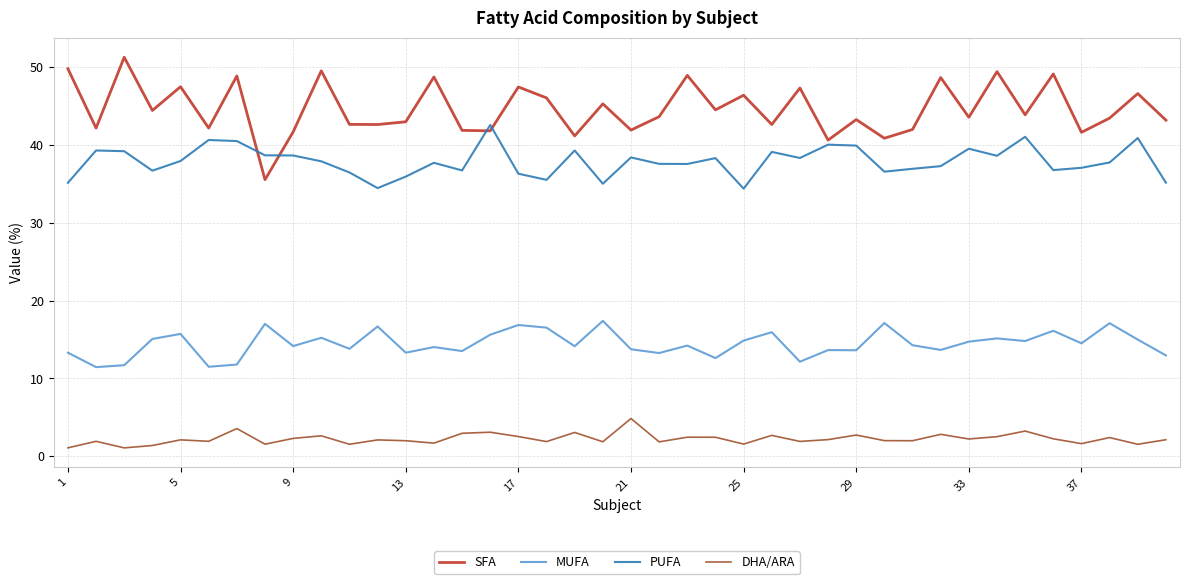

What is the difference between the maximum and minimum values in the SFA series?

15.7